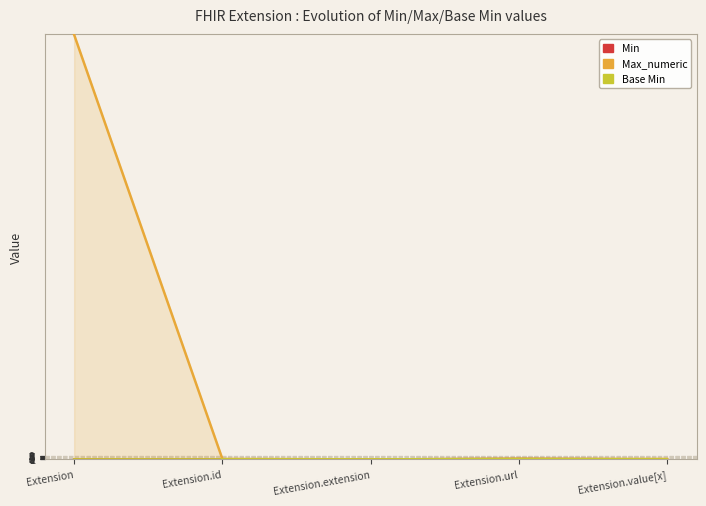

Reading left to right, what are all the values shown in this chart?

Min: 0	0	0	1	0
Max_numeric: 999	1	0	1	1
Base Min: 0	0	0	1	0